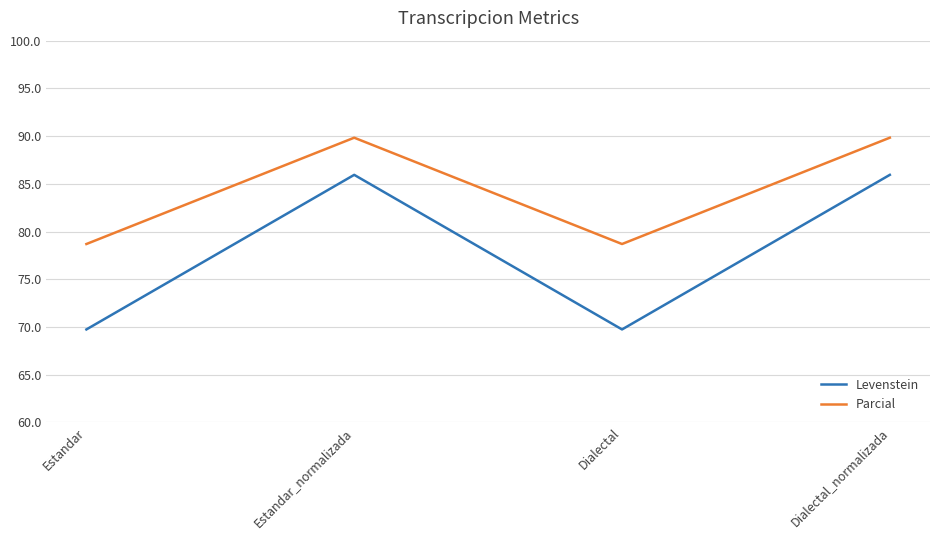

Reading left to right, extract all data points from this chart.

Levenstein: Estandar=69.7	Estandar_normalizada=85.9	Dialectal=69.7	Dialectal_normalizada=85.9
Parcial: Estandar=78.7	Estandar_normalizada=89.8	Dialectal=78.7	Dialectal_normalizada=89.8